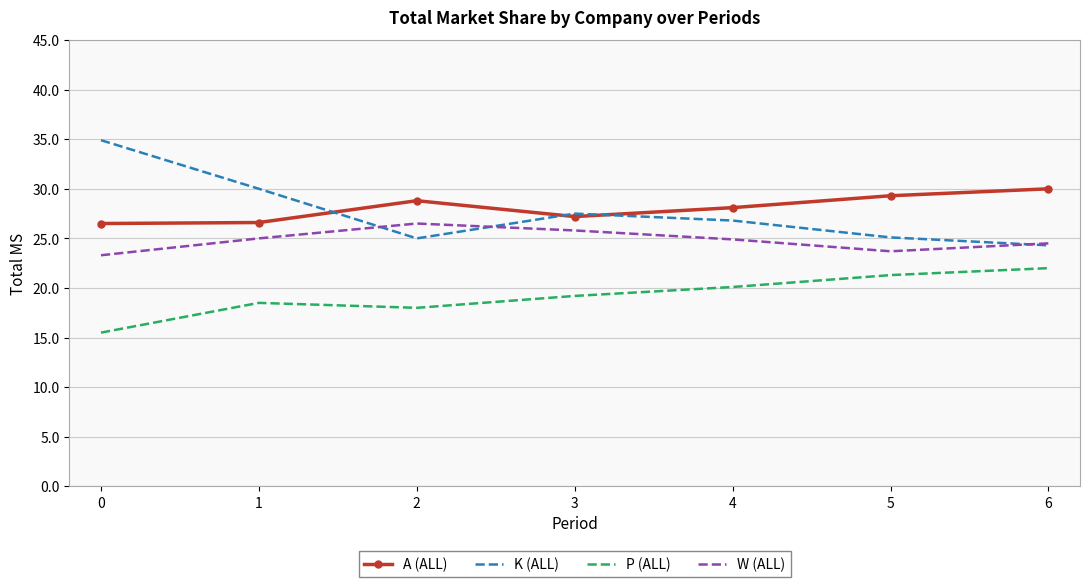

Is the value of A (ALL) at 3 greater than the value of P (ALL) at 4?

Yes